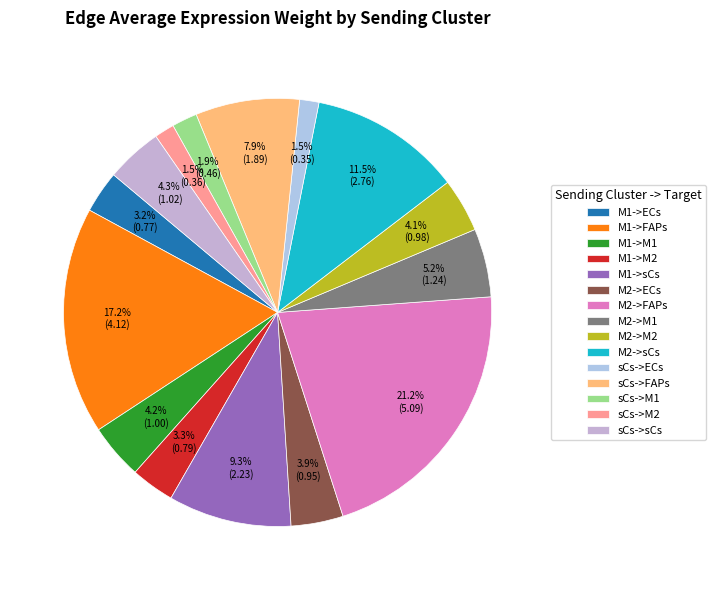

True or false: M1->FAPs accounts for 5% of the total.

False